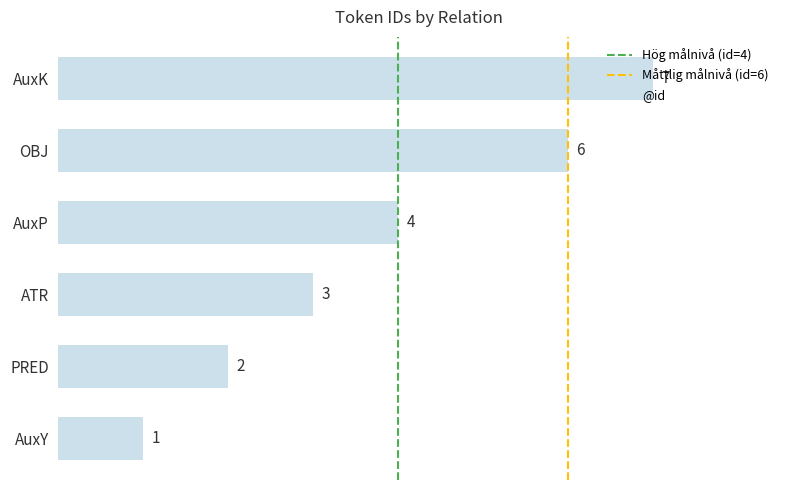

How many data points are less than 4?

3